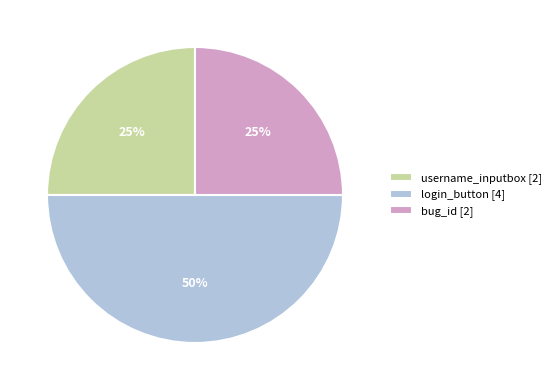

Between bug_id and login_button, which is larger?

login_button